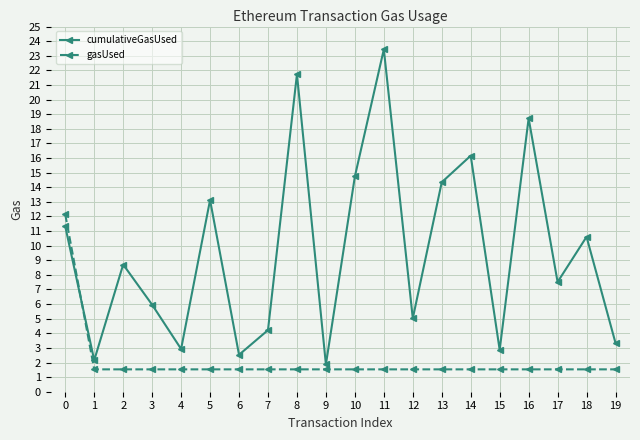

True or false: cumulativeGasUsed and gasUsed intersect in this chart.

True